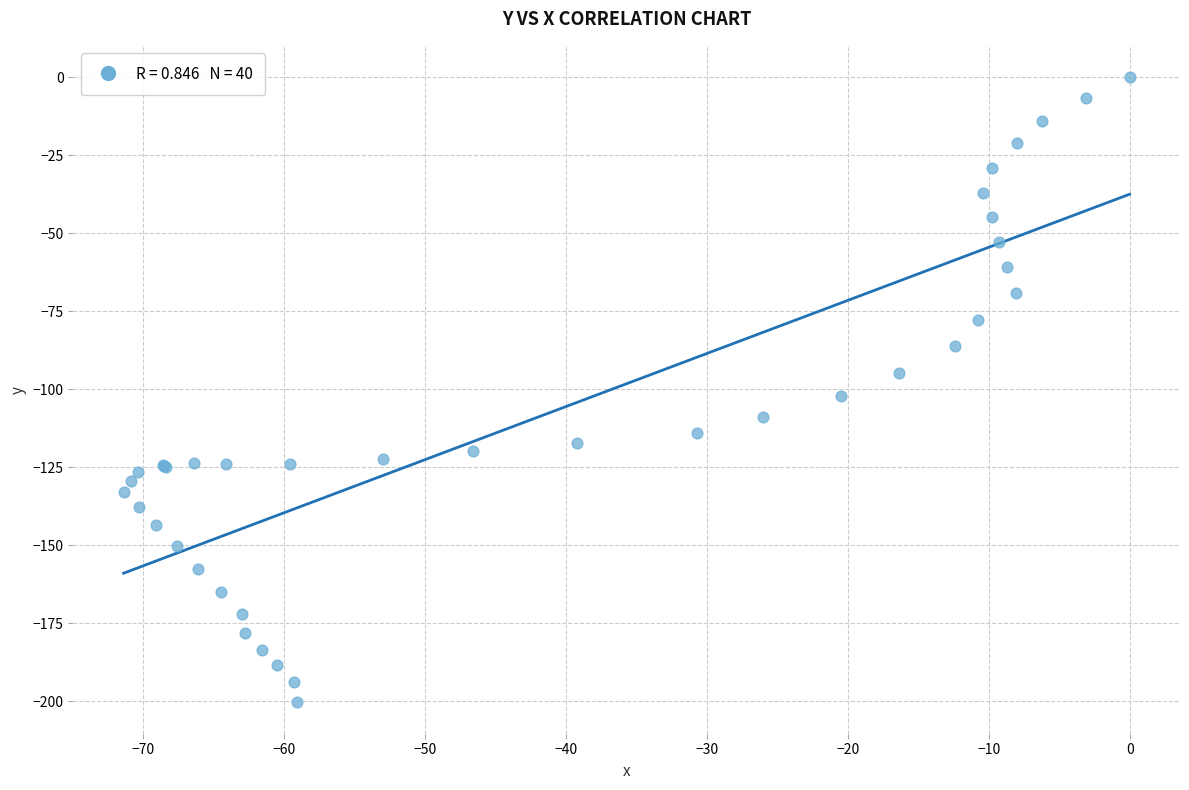

What Y value in the scatter plot is closest to -100?

-102.3